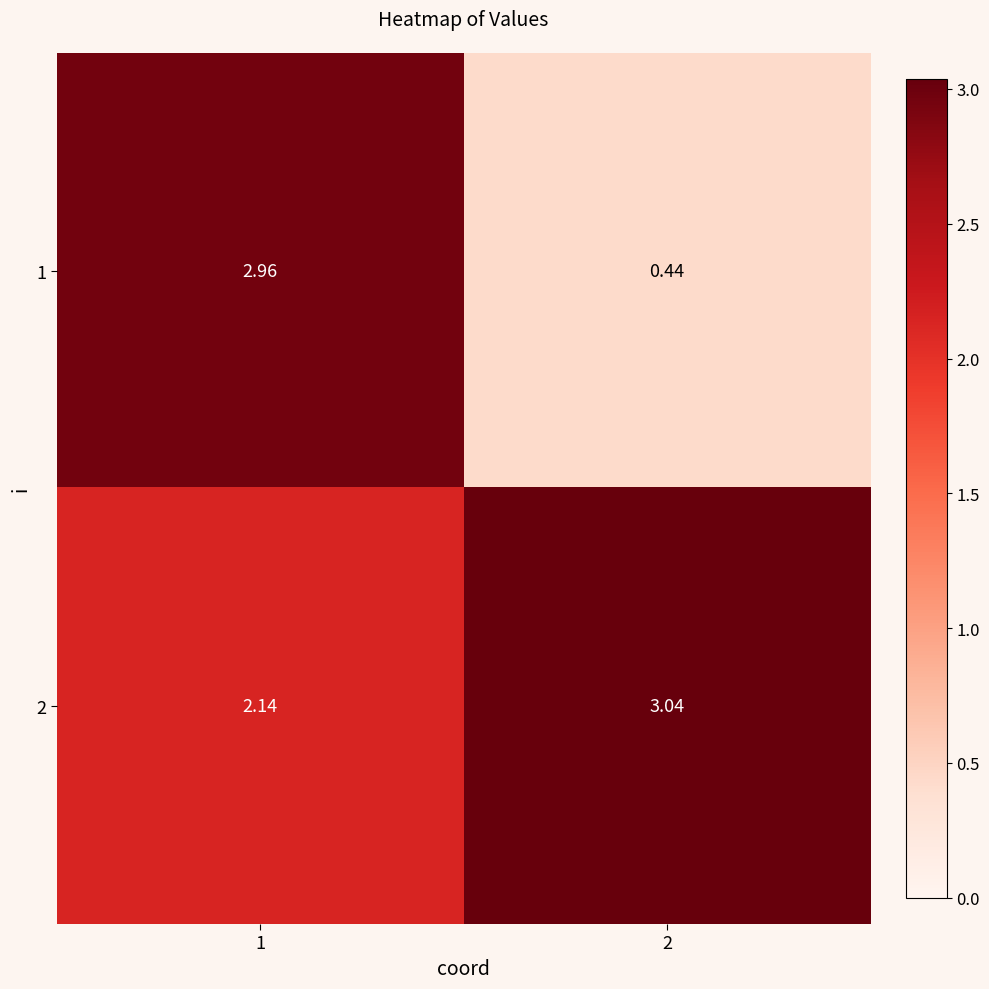

How many data points in 2 are above 3?

1